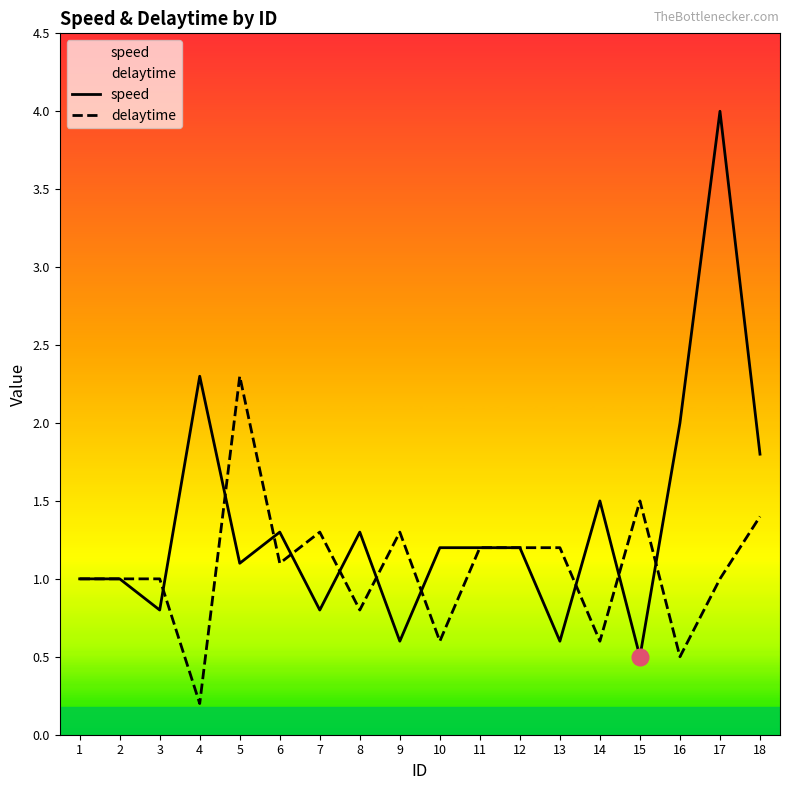

At which category is the sum across all series the highest?

17